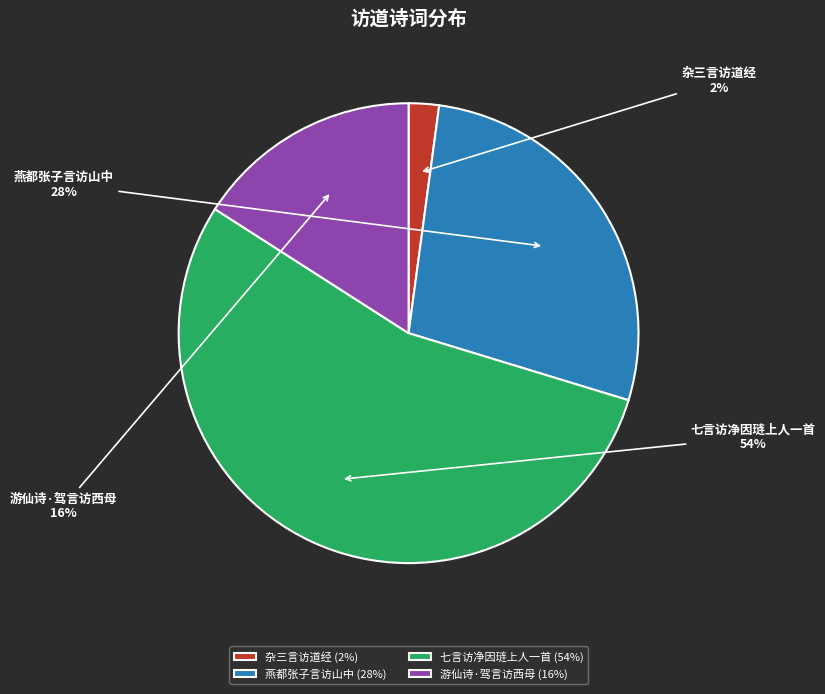

To the nearest percent, what is the difference between the largest and smallest slice percentages?

52%